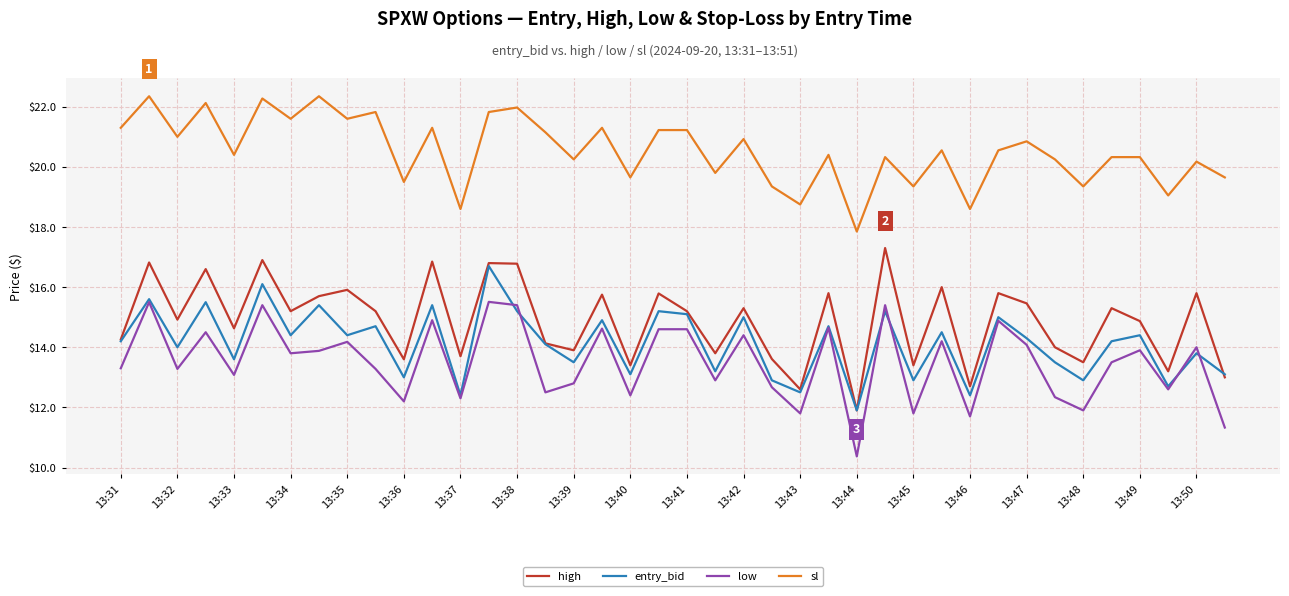

What is the minimum value shown in the chart?

10.4